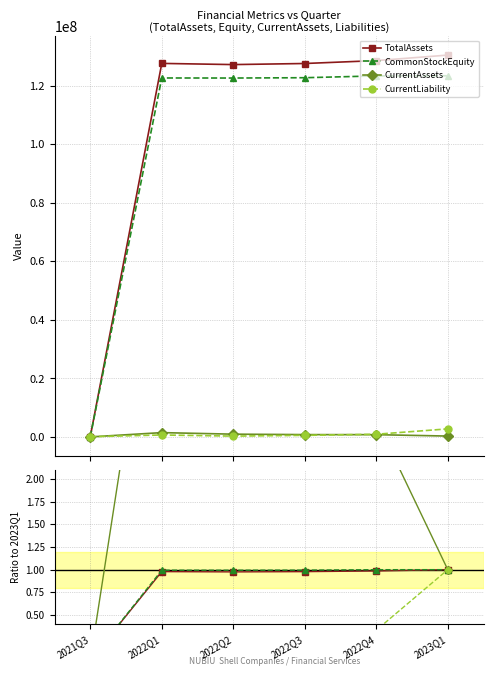

Reading right to left, extract all data points from this chart.

TotalAssets: 1.0	1.0	1.0	1.0	1.0	0.0
CommonStockEquity: 1.0	1.0	1.0	1.0	1.0	0.0
CurrentAssets: 1.0	2.6	2.7	3.3	5.1	0.0
CurrentLiability: 1.0	0.3	0.2	0.1	0.2	0.0